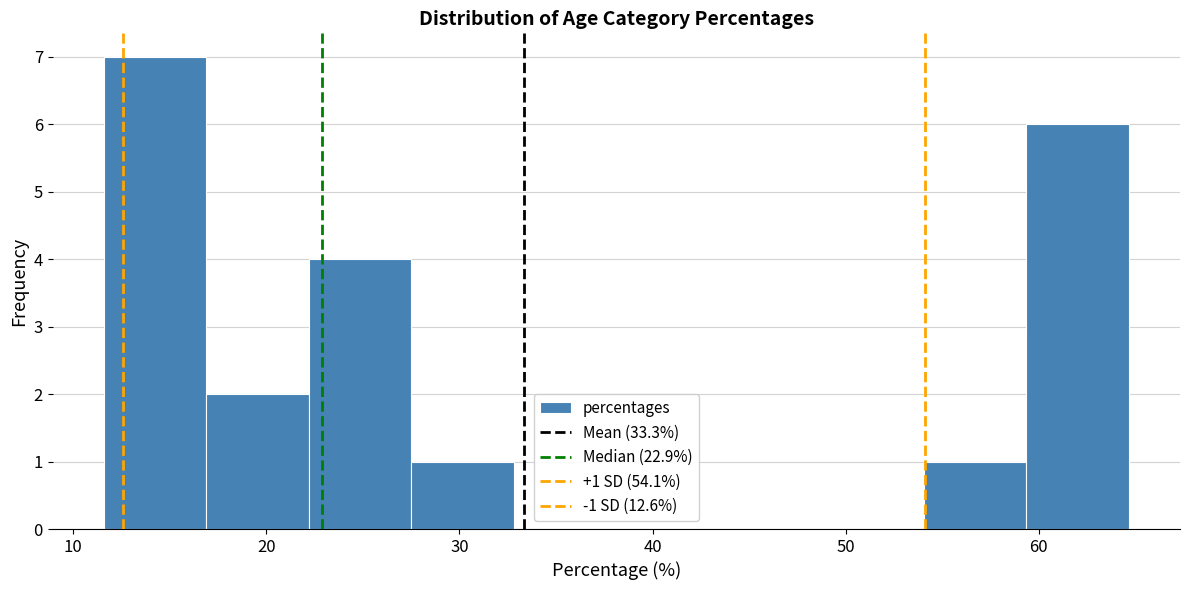

Over which range of the x-axis is the bar tallest?

12 to 17